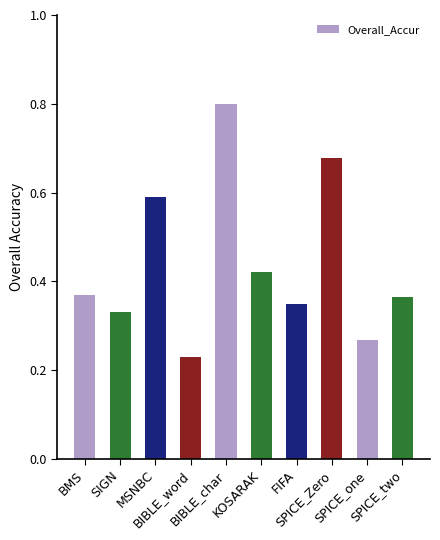

What is the sum of all values?

4.4